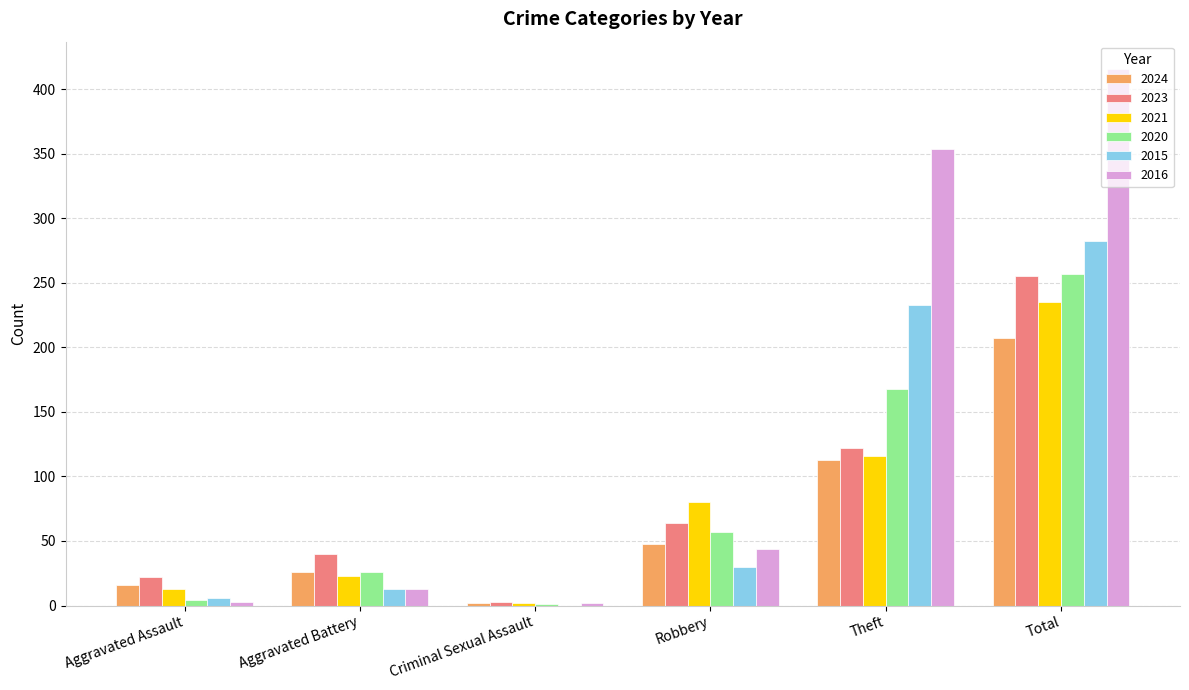

The value of 2023 at Robbery is 64. True or false?

True